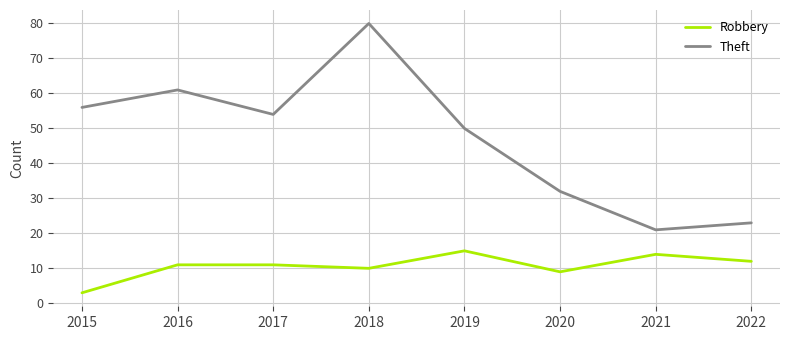

Which series has the largest range (max minus min)?

Theft